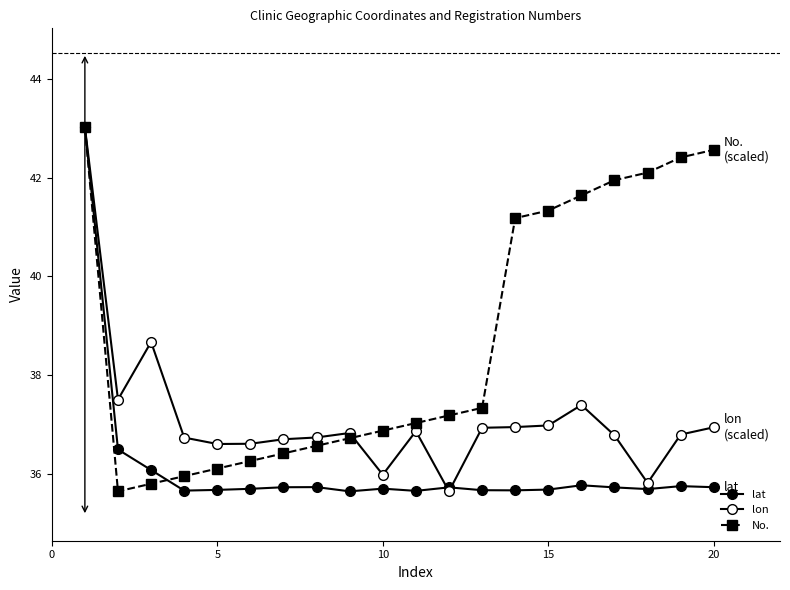

What is the value of the No. point at the 15th from the left?

41.3